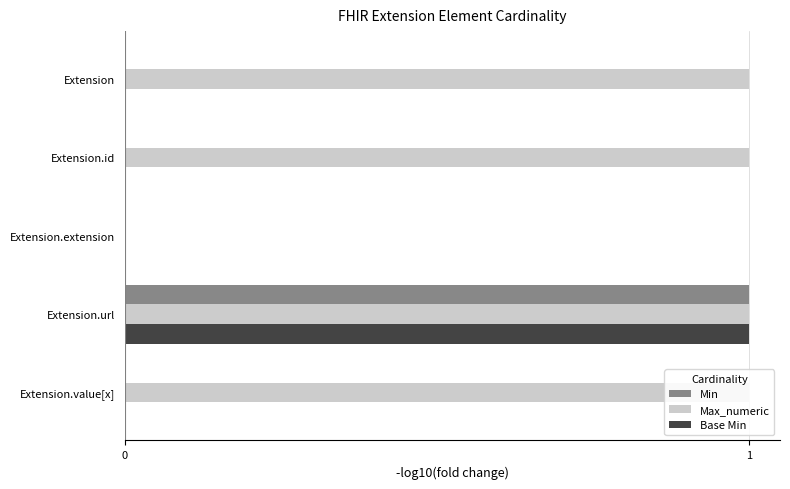

List the series in order of their peak value, highest first.

Min, Max_numeric, Base Min